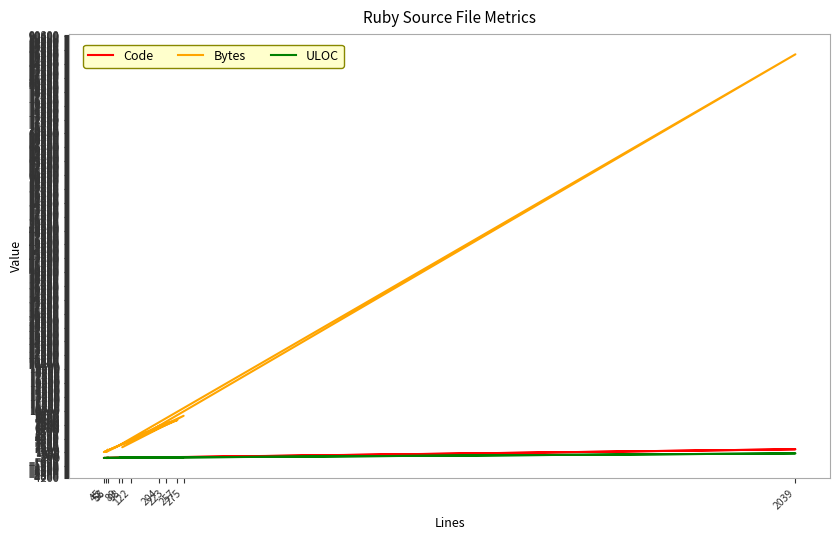

Between 204 and 98, which is larger?

204